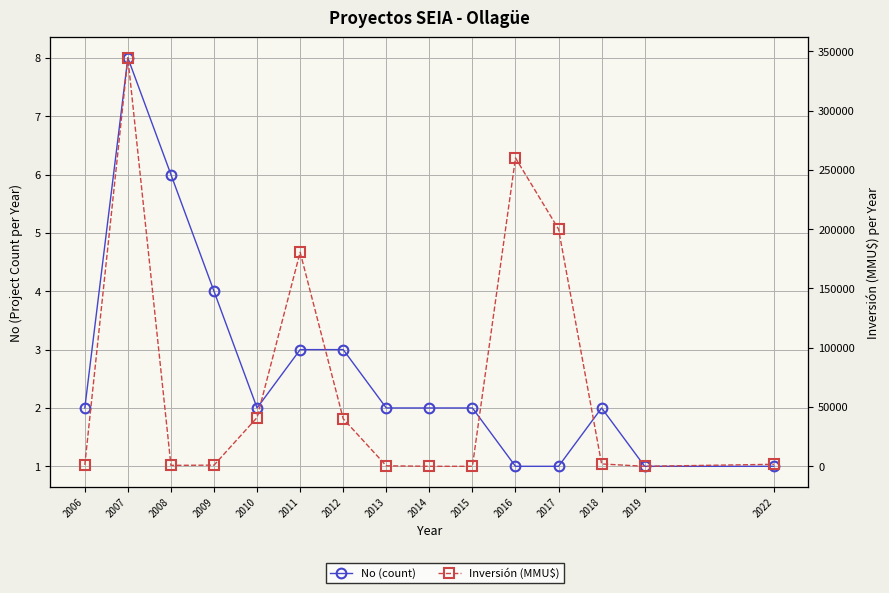

Between 2006 and 2016, which is larger?

2006